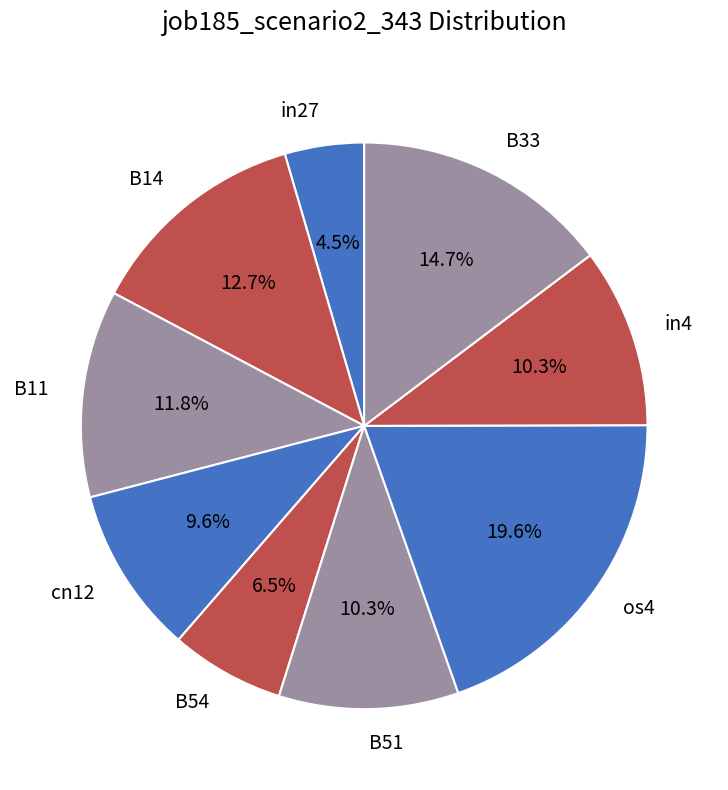

Is it true that B14 is 13% of the pie?

True